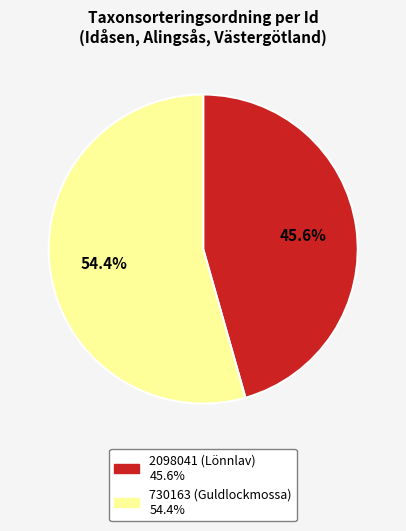

What is the smallest slice in the pie chart?

2098041 (Lönnlav)